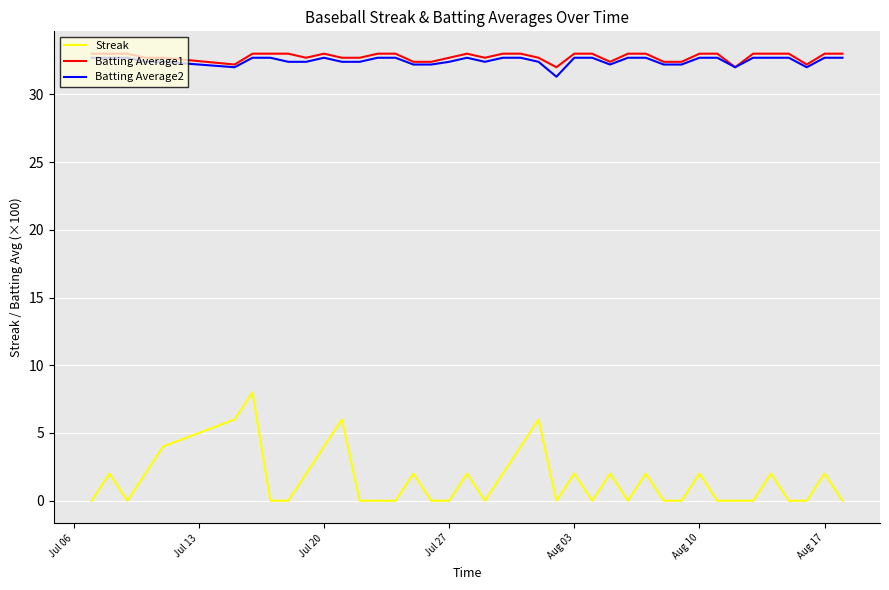

True or false: Batting Average2 and Streak cross at least once.

False